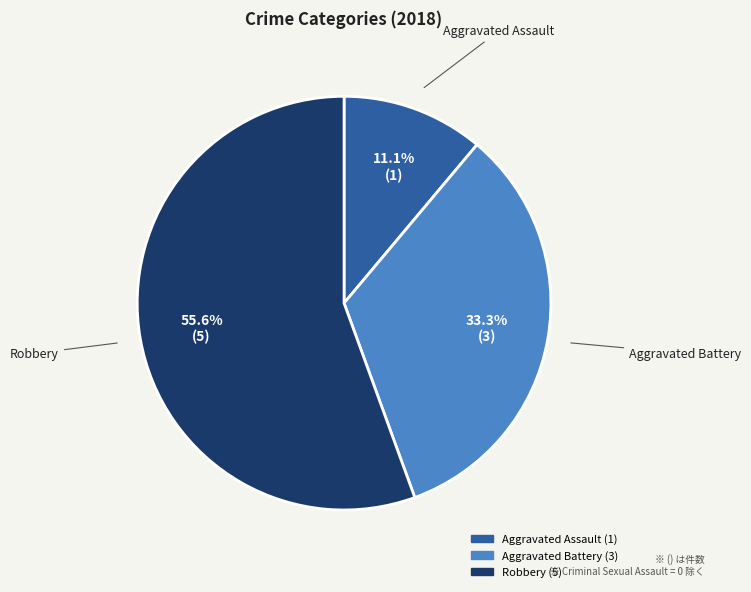

Is there a majority slice in this chart?

Yes